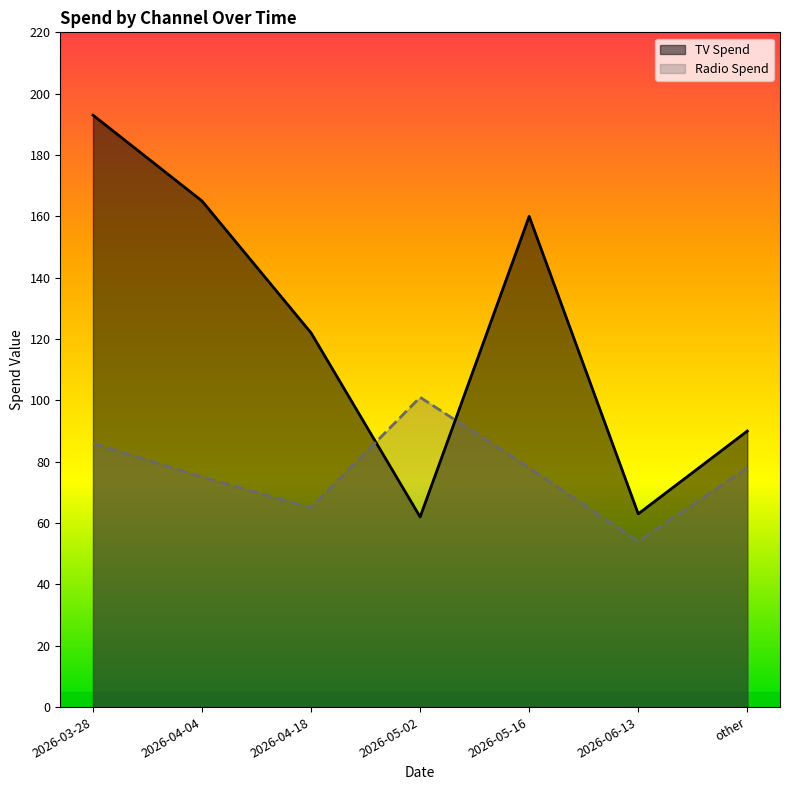

Is it true that TV Spend equals 24 at 2026-05-02?

False